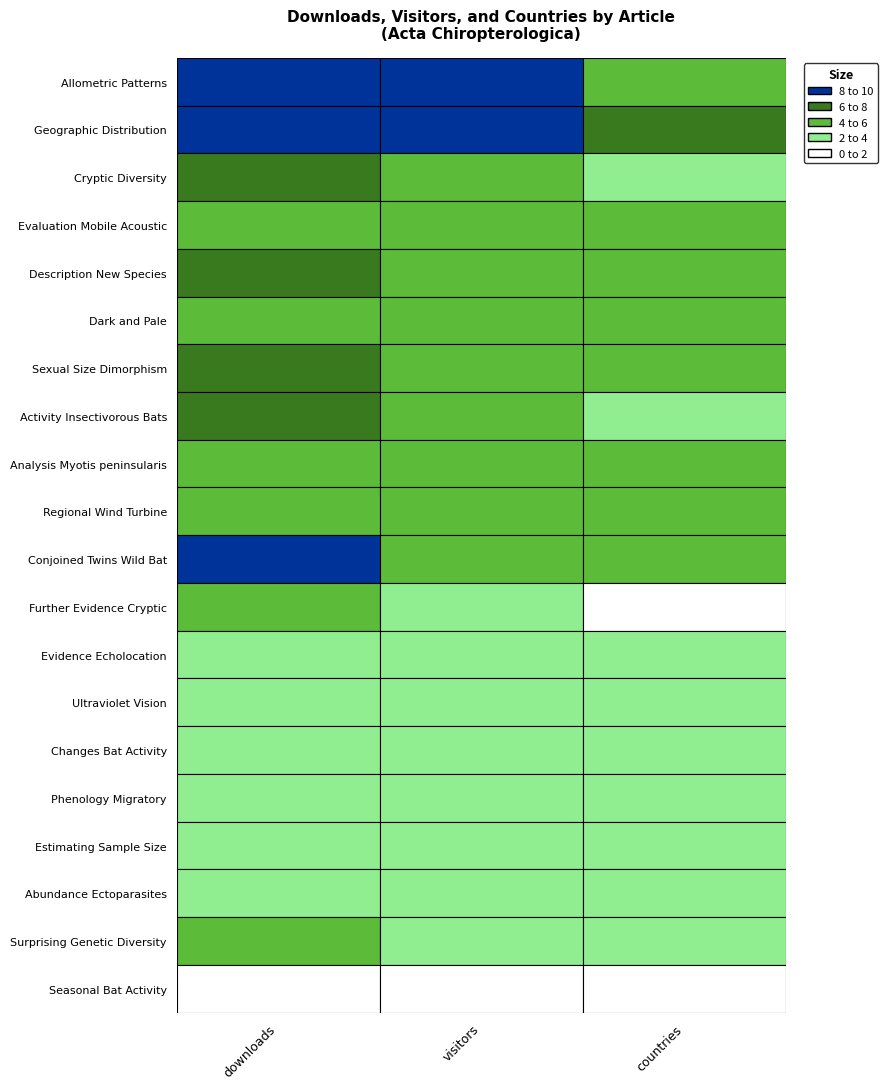

Reading right to left, what are all the values shown in this chart?

Allometric Patterns: countries=5	visitors=10	downloads=10
Geographic Distribution: countries=8	visitors=9	downloads=9
Cryptic Diversity: countries=4	visitors=6	downloads=7
Evaluation Mobile Acoustic: countries=5	visitors=6	downloads=6
Description New Species: countries=6	visitors=6	downloads=7
Dark and Pale: countries=5	visitors=6	downloads=6
Sexual Size Dimorphism: countries=5	visitors=6	downloads=7
Activity Insectivorous Bats: countries=4	visitors=6	downloads=8
Analysis Myotis peninsularis: countries=5	visitors=5	downloads=6
Regional Wind Turbine: countries=5	visitors=5	downloads=5
Conjoined Twins Wild Bat: countries=5	visitors=5	downloads=9
Further Evidence Cryptic: countries=2	visitors=4	downloads=5
Evidence Echolocation: countries=3	visitors=4	downloads=4
Ultraviolet Vision: countries=4	visitors=4	downloads=4
Changes Bat Activity: countries=3	visitors=3	downloads=3
Phenology Migratory: countries=3	visitors=3	downloads=3
Estimating Sample Size: countries=3	visitors=3	downloads=3
Abundance Ectoparasites: countries=3	visitors=3	downloads=3
Surprising Genetic Diversity: countries=3	visitors=3	downloads=5
Seasonal Bat Activity: countries=2	visitors=2	downloads=2